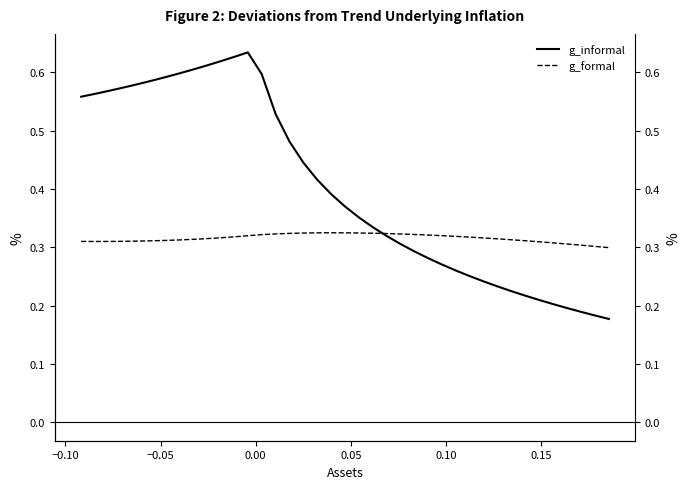

Which series has the largest range (max minus min)?

g_informal